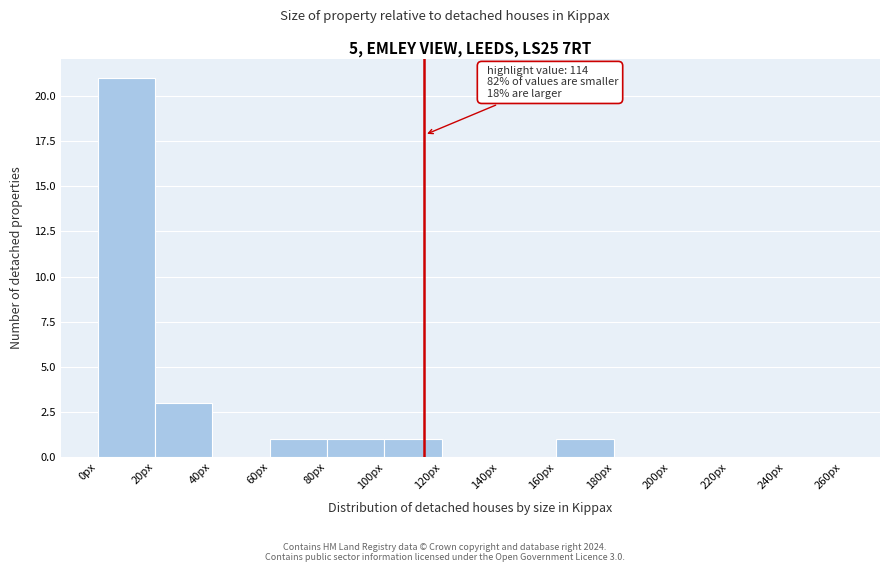

Which range on the x-axis has the tallest bar?

0 to 20